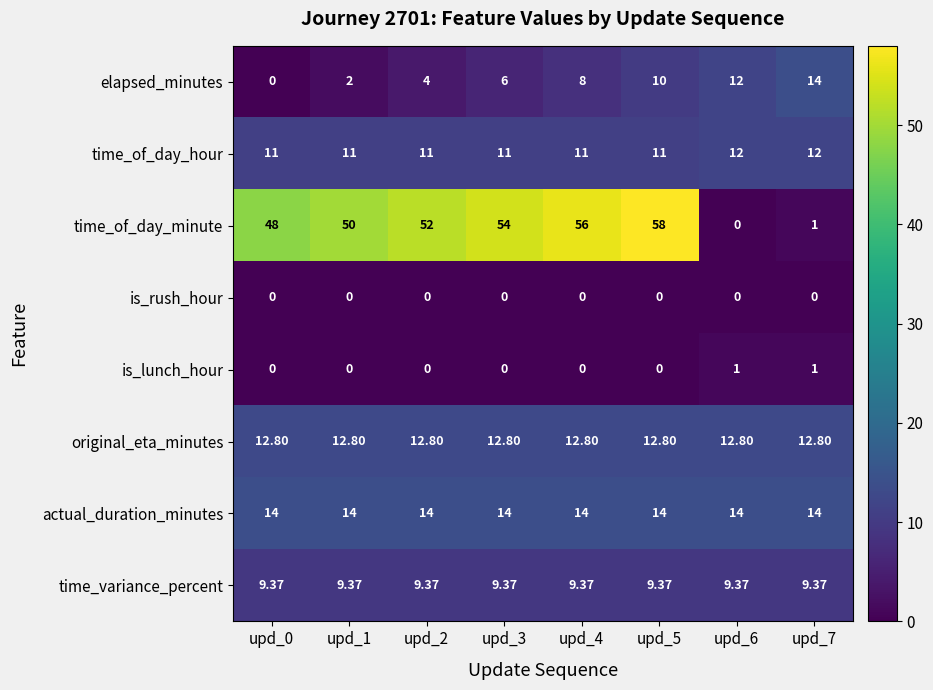

Which series has the largest total across all categories?

time_of_day_minute